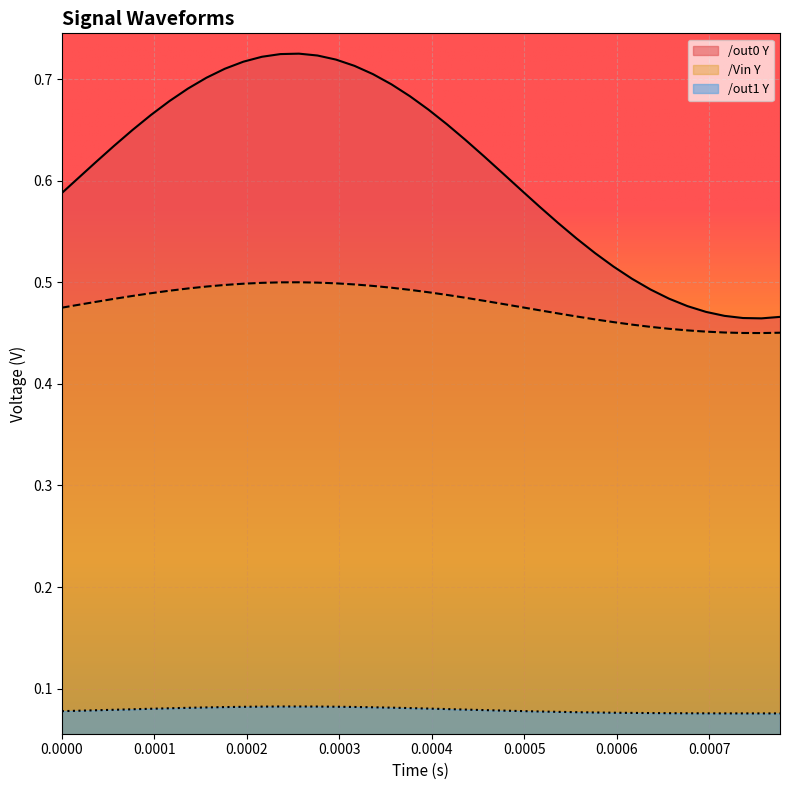

True or false: out0_Y and out1_Y cross at least once.

False